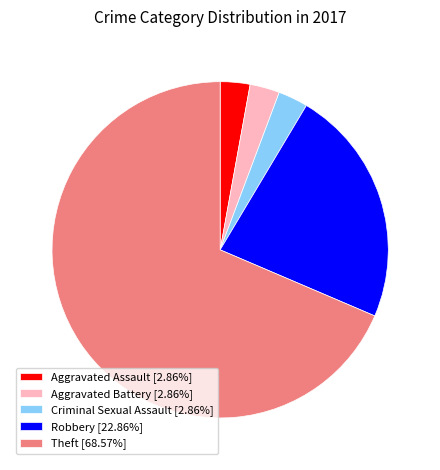

Is the sum of Aggravated Assault [2.86%] and Criminal Sexual Assault [2.86%] greater than half?

No